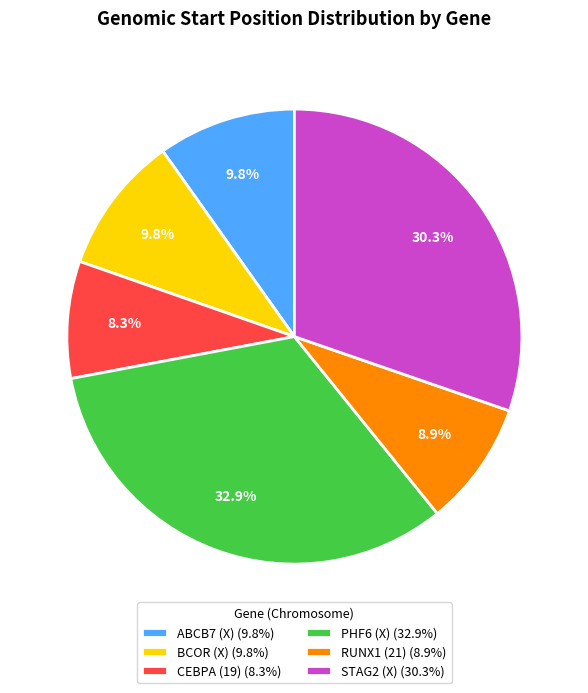

Approximately how many times larger is the value at STAG2 (X) (30.3%) compared to BCOR (X) (9.8%)?

3.1